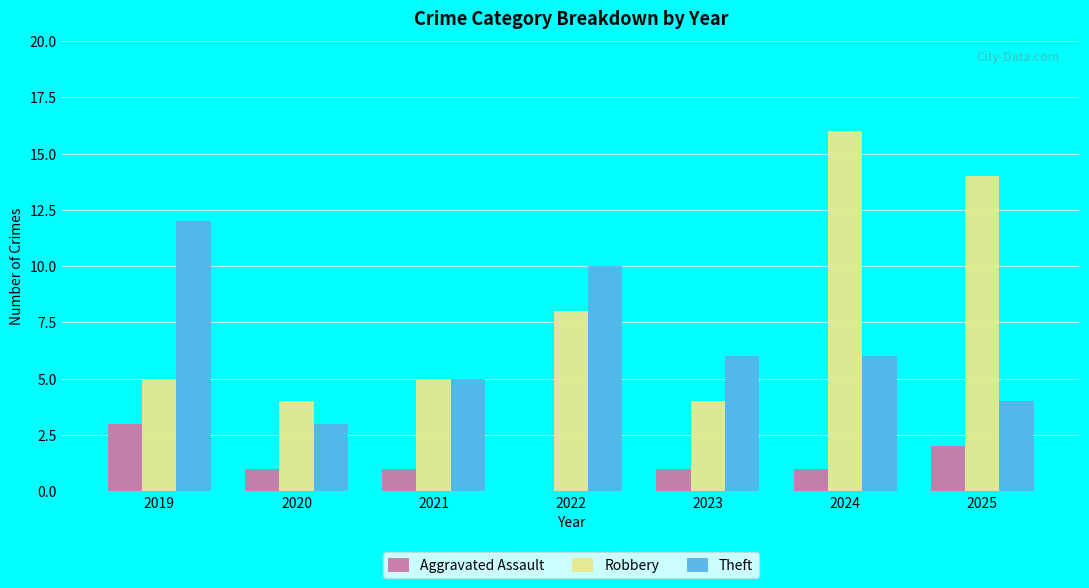

Count the number of data series in this chart.

3